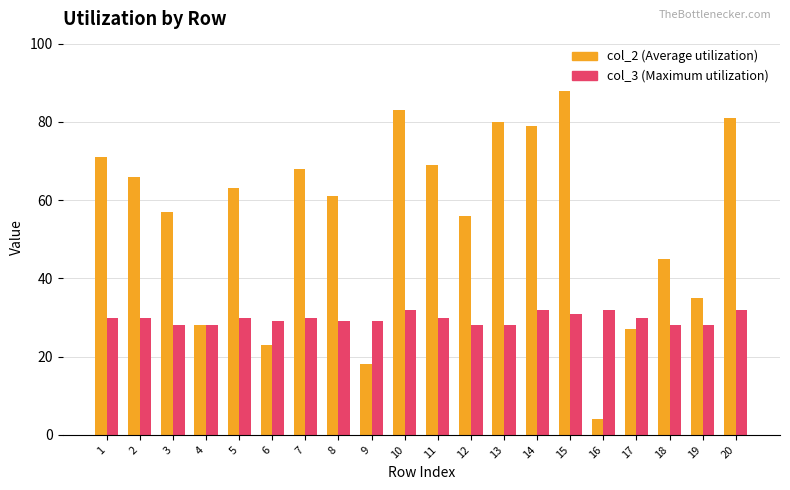

What is the total value across all series at 12?

84